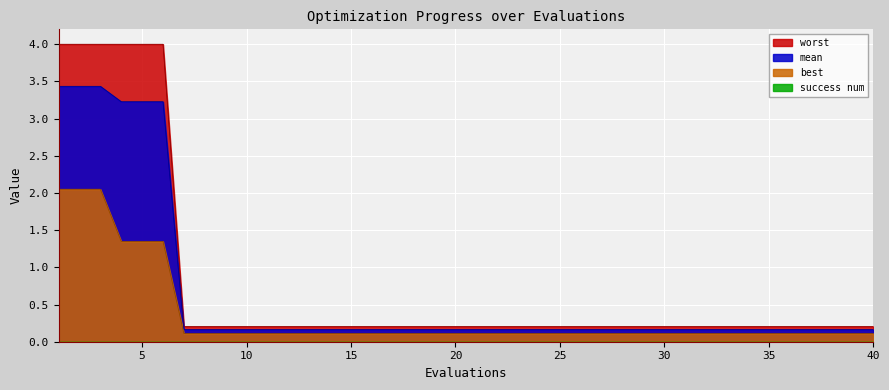

What is the spread (max minus min) of values at 26?

0.1